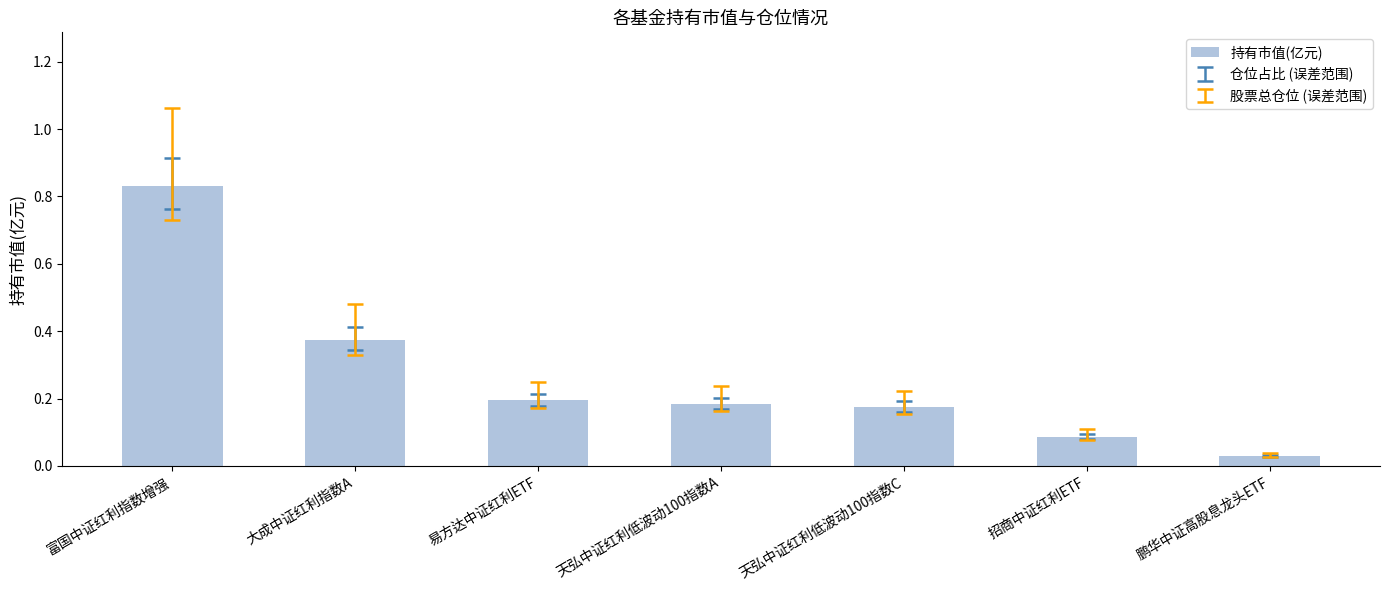

What is the change in value from 大成中证红利指数A to 鹏华中证高股息龙头ETF?

-0.3